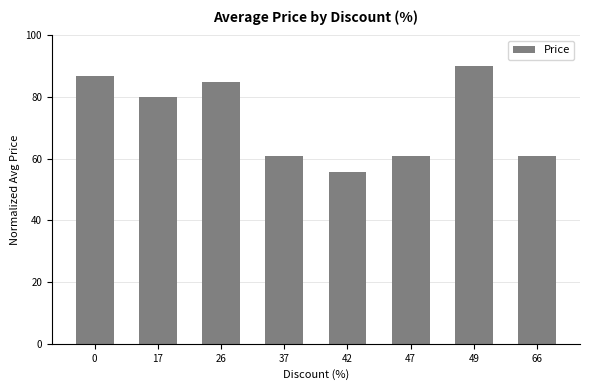

Are the bars grouped side by side (vs. stacked)?

No